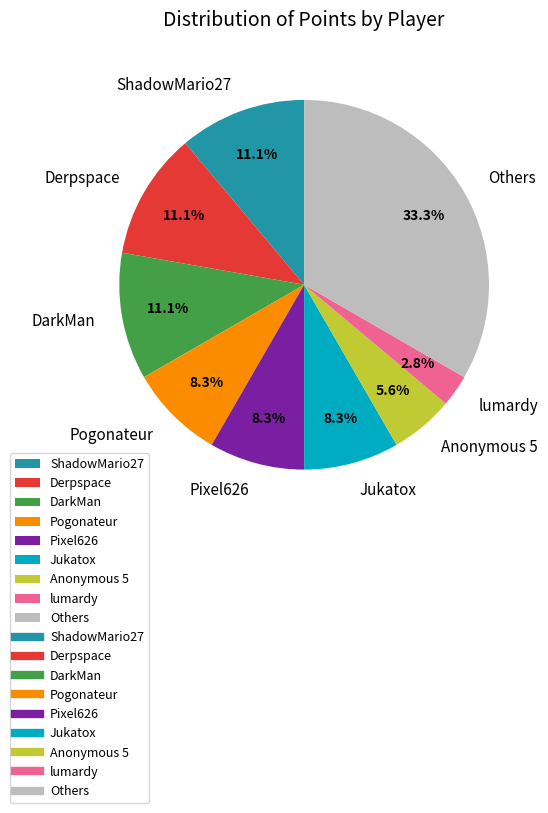

Is Jukatox the majority of the pie?

No